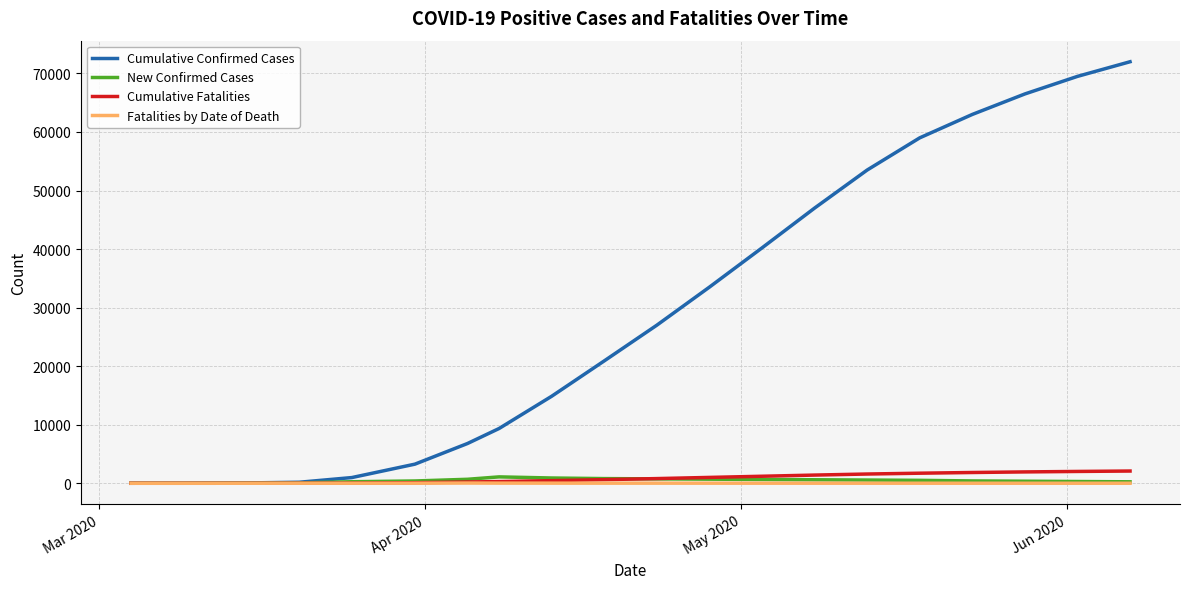

True or false: Fatalities by Date of Death has more than 0 points higher than both neighbors.

True